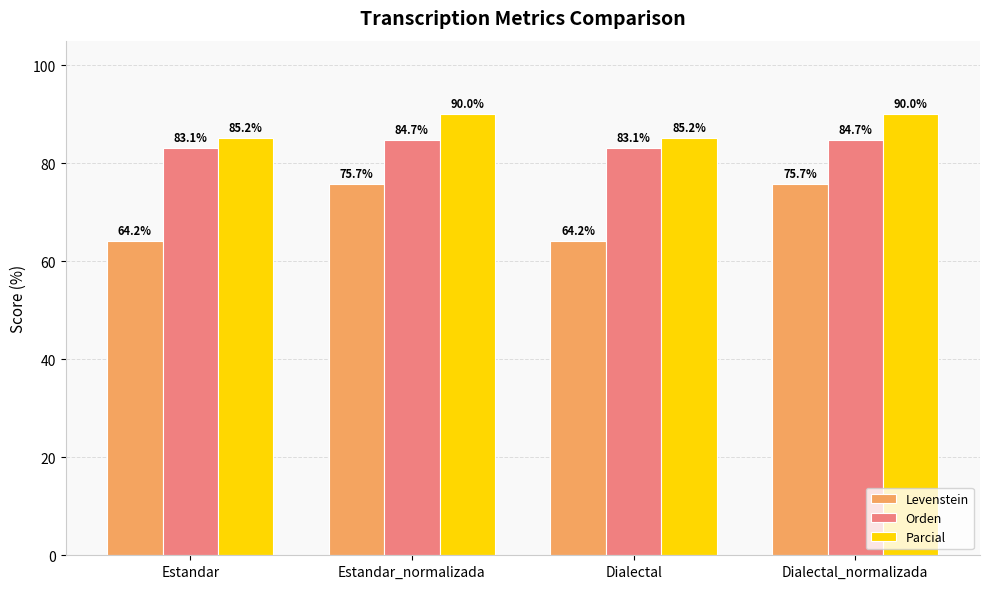

List the series in order of their peak value, highest first.

Parcial, Orden, Levenstein